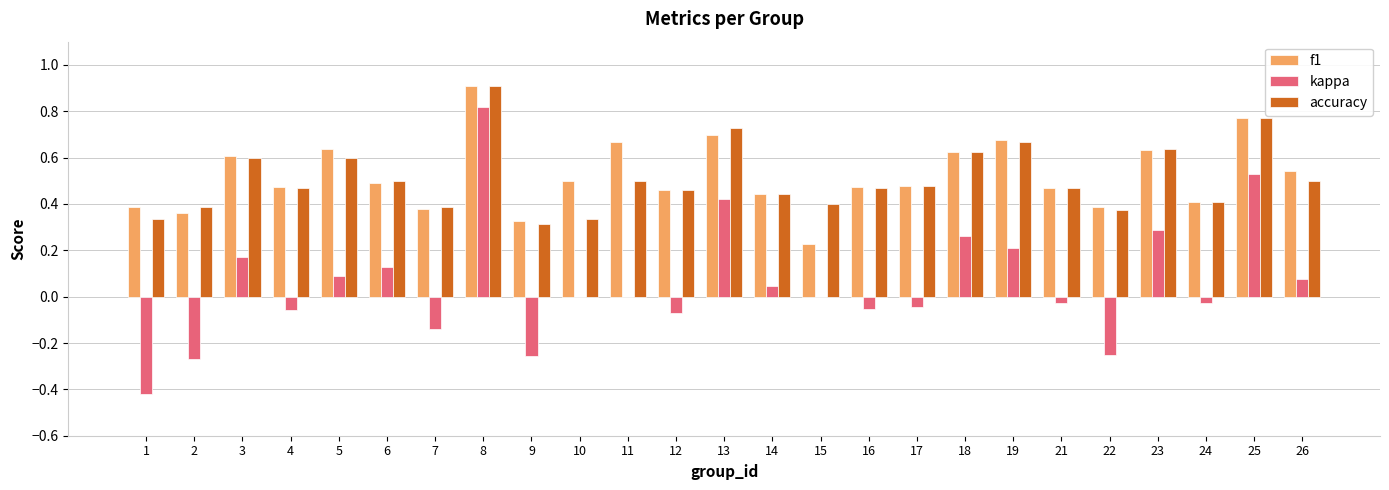

At which category does the chart reach its peak across all series?

8